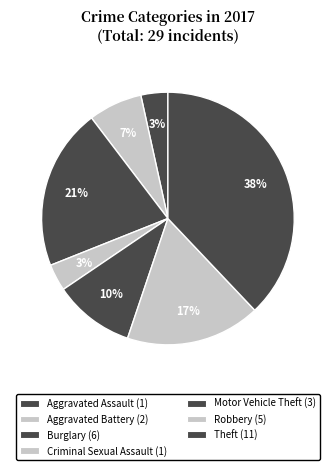

Which category has the biggest portion of the pie?

Theft